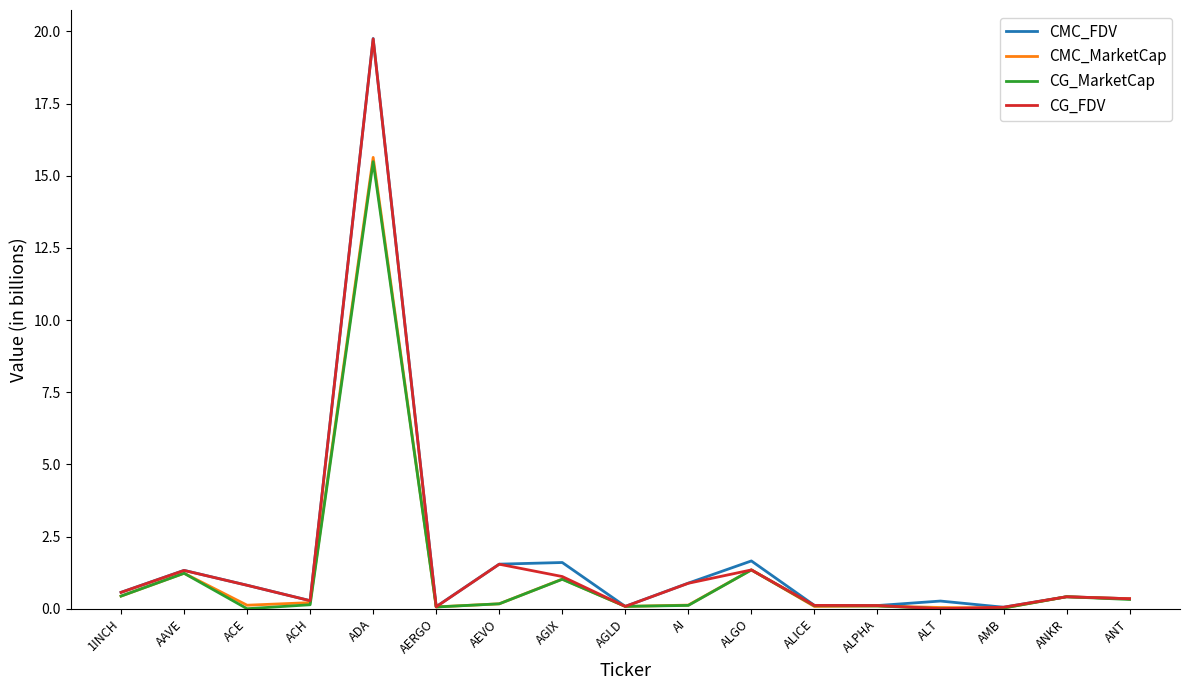

What is the greatest value displayed?

19.8